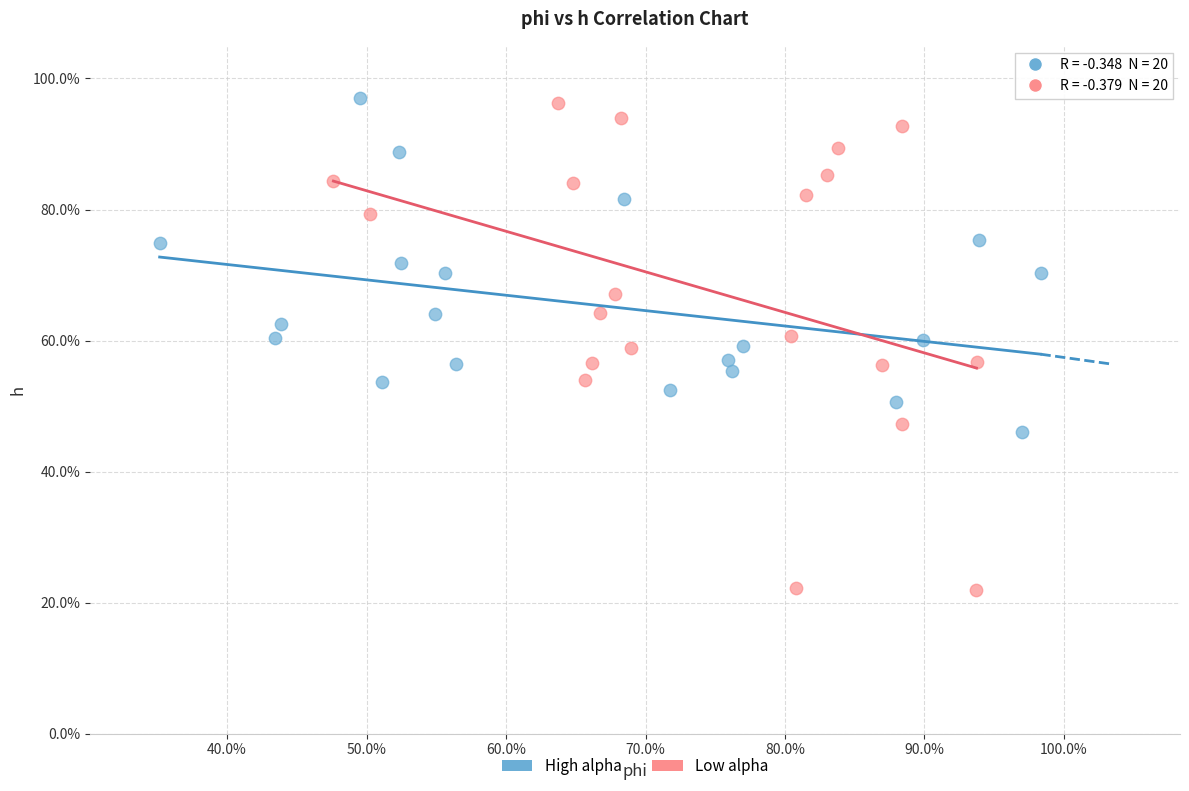

Which series contains the lowest Y value?

Low alpha